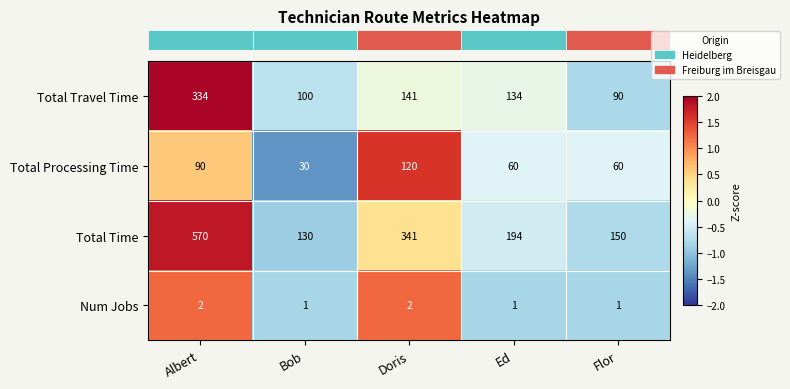

Where is Total Travel Time nearest to the value 212?

Doris